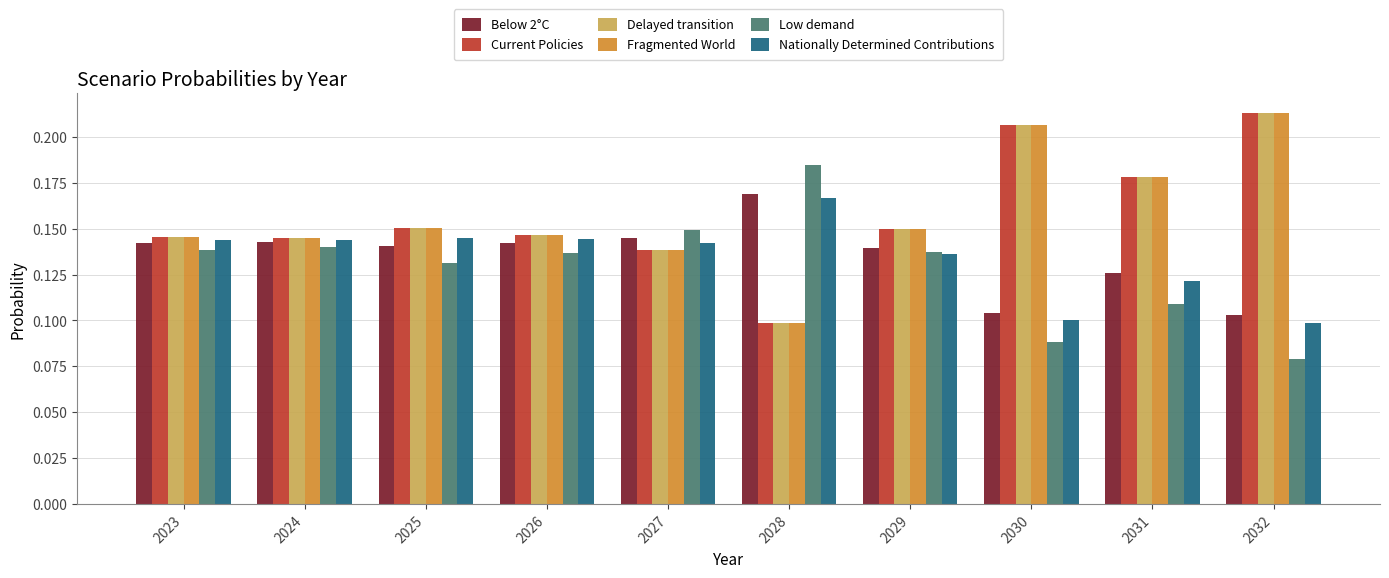

What is the total value across all series at 2025?

0.9